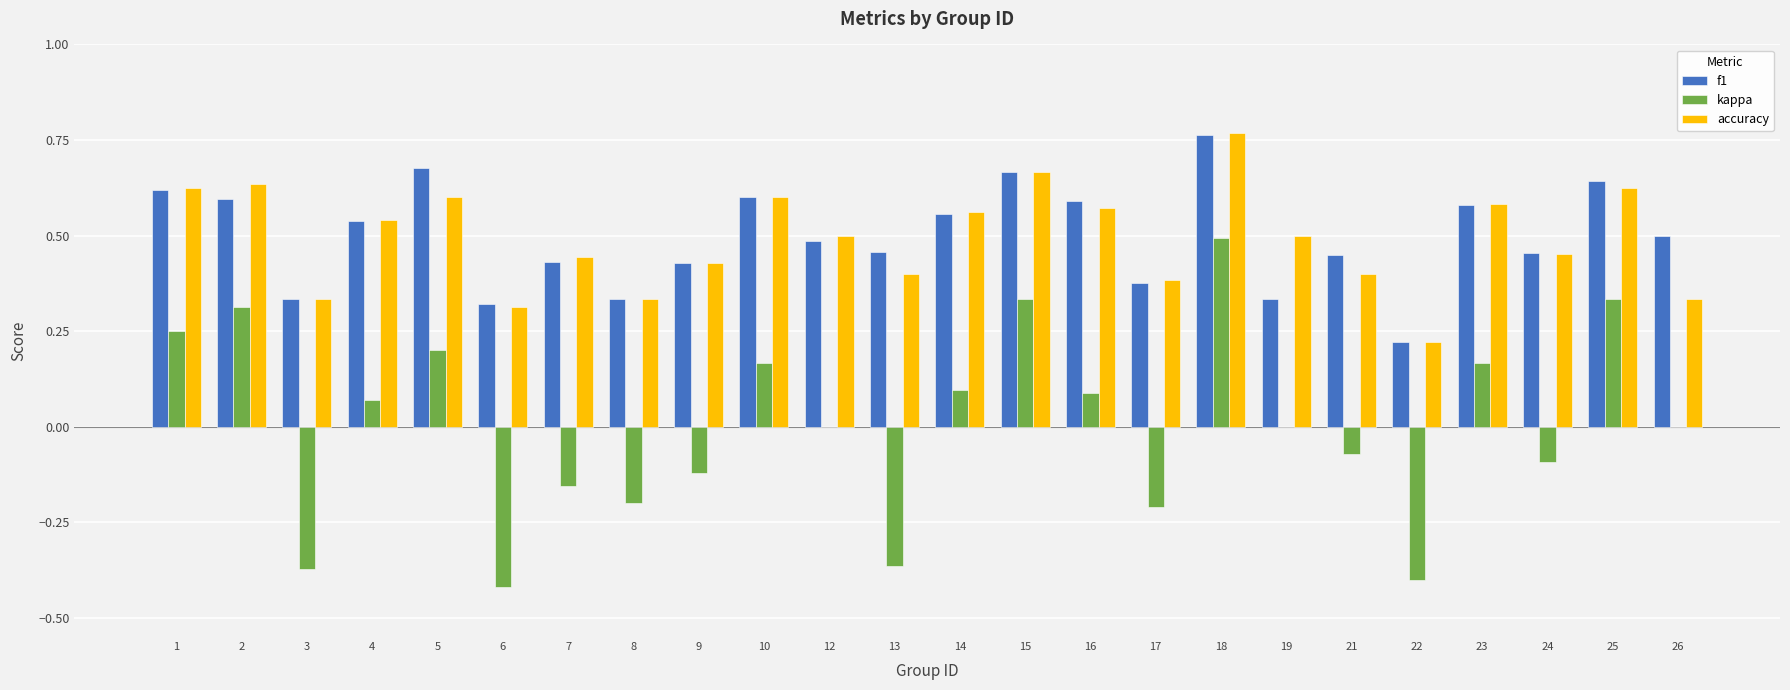

How many series are shown in this chart?

3